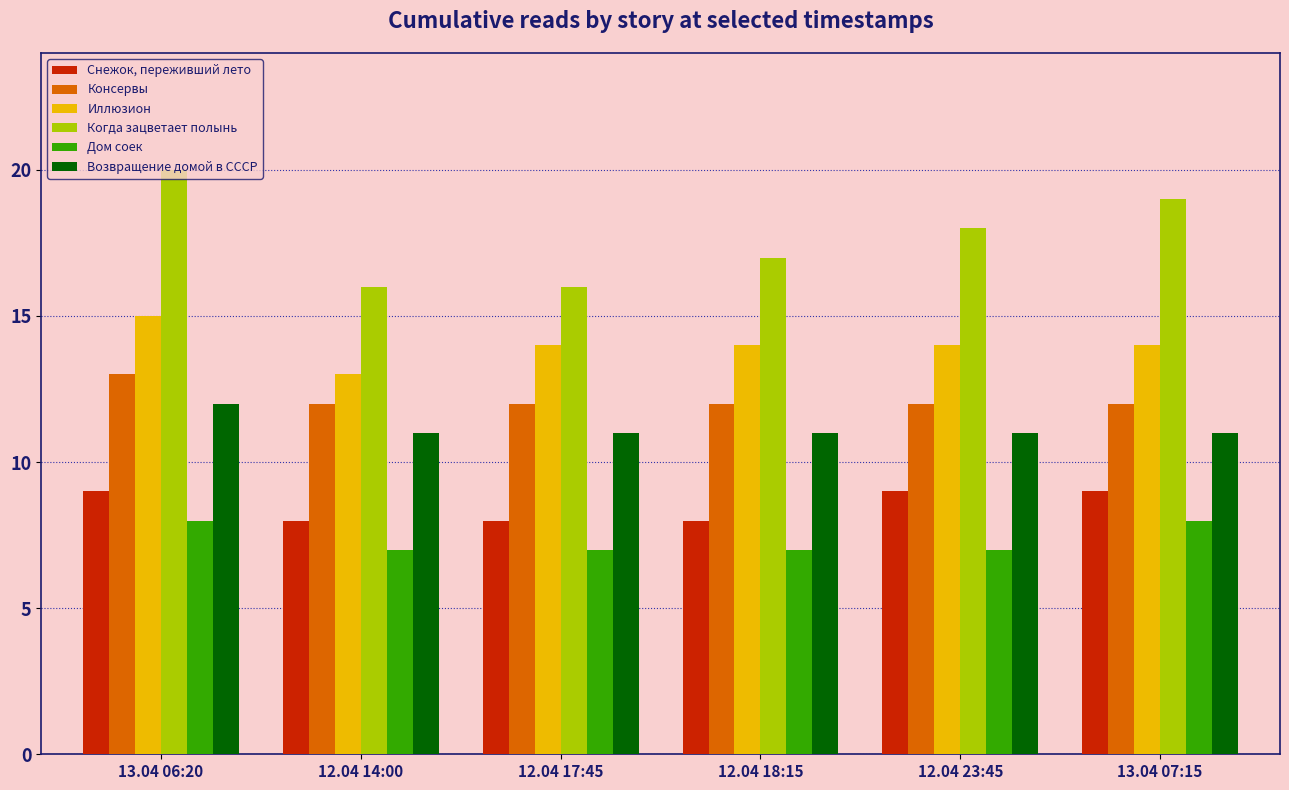

What is the approximate value of Снежок, переживший лето at 12.04 14:00?

8